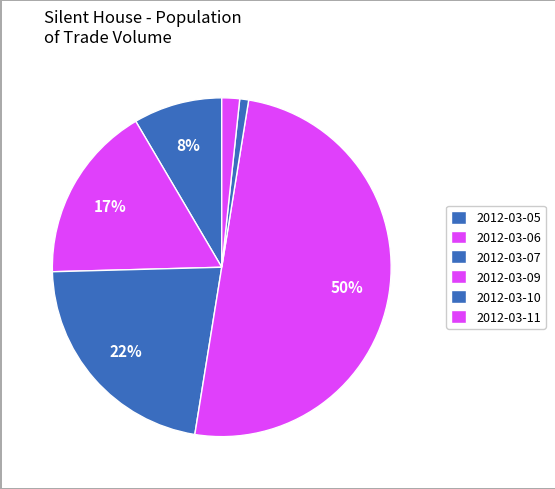

How much of the chart is everything except 2012-03-07?

78.0%